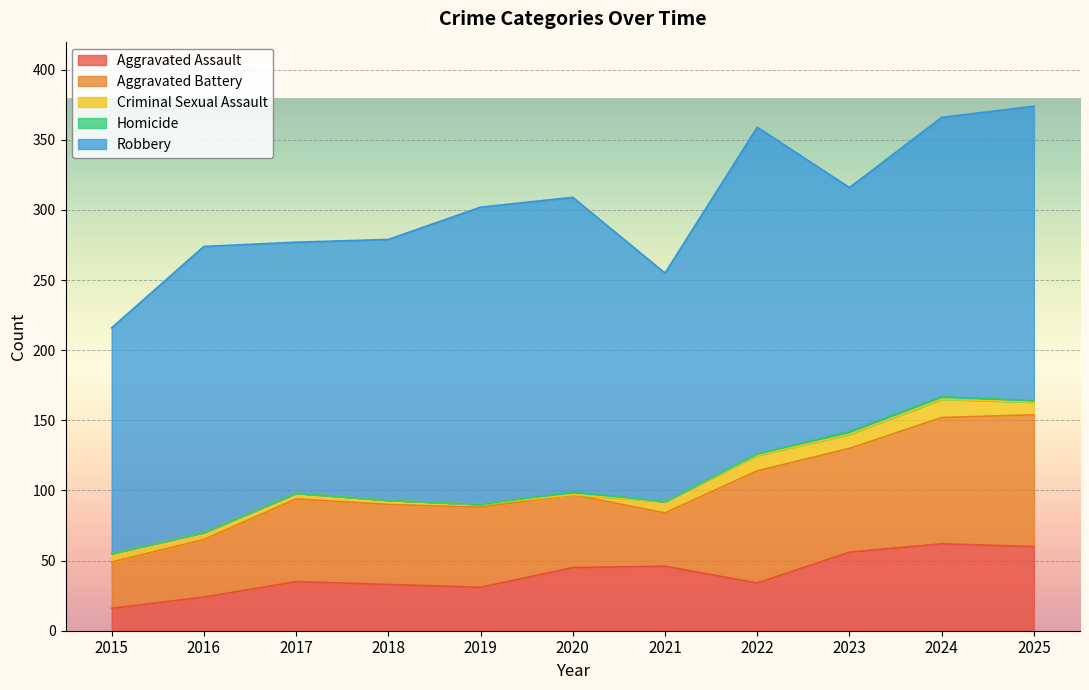

Is it true that Homicide equals 1 at 2018?

False